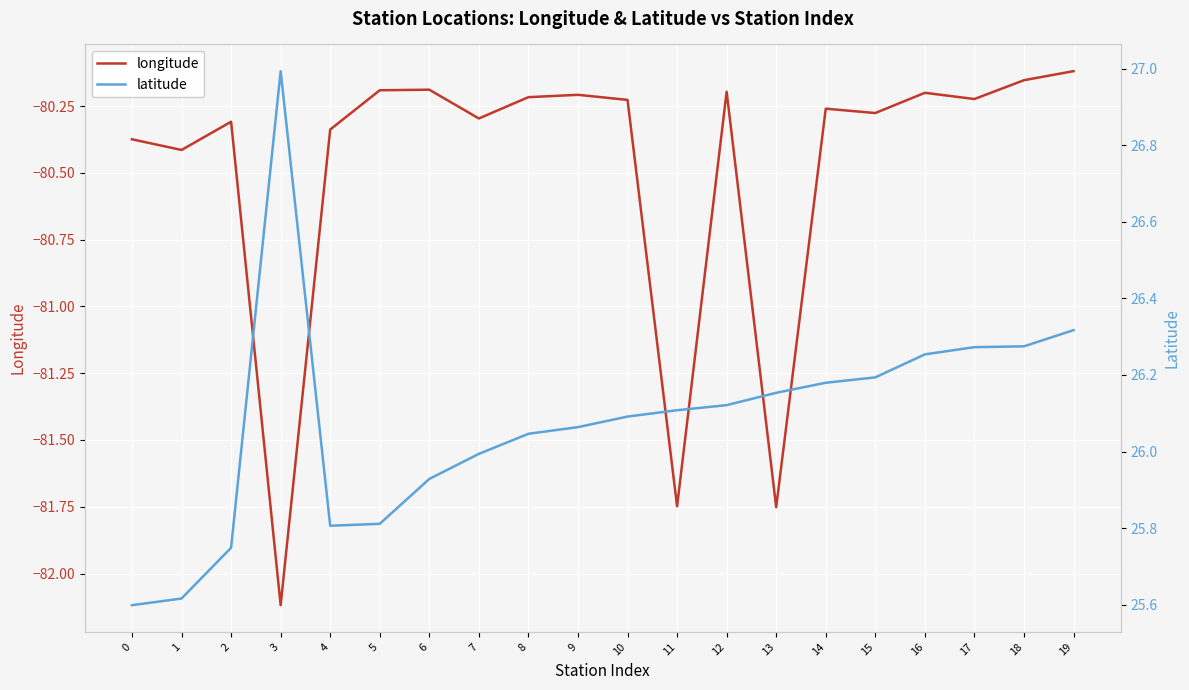

Rank the series by their maximum value, from highest to lowest.

latitude, longitude